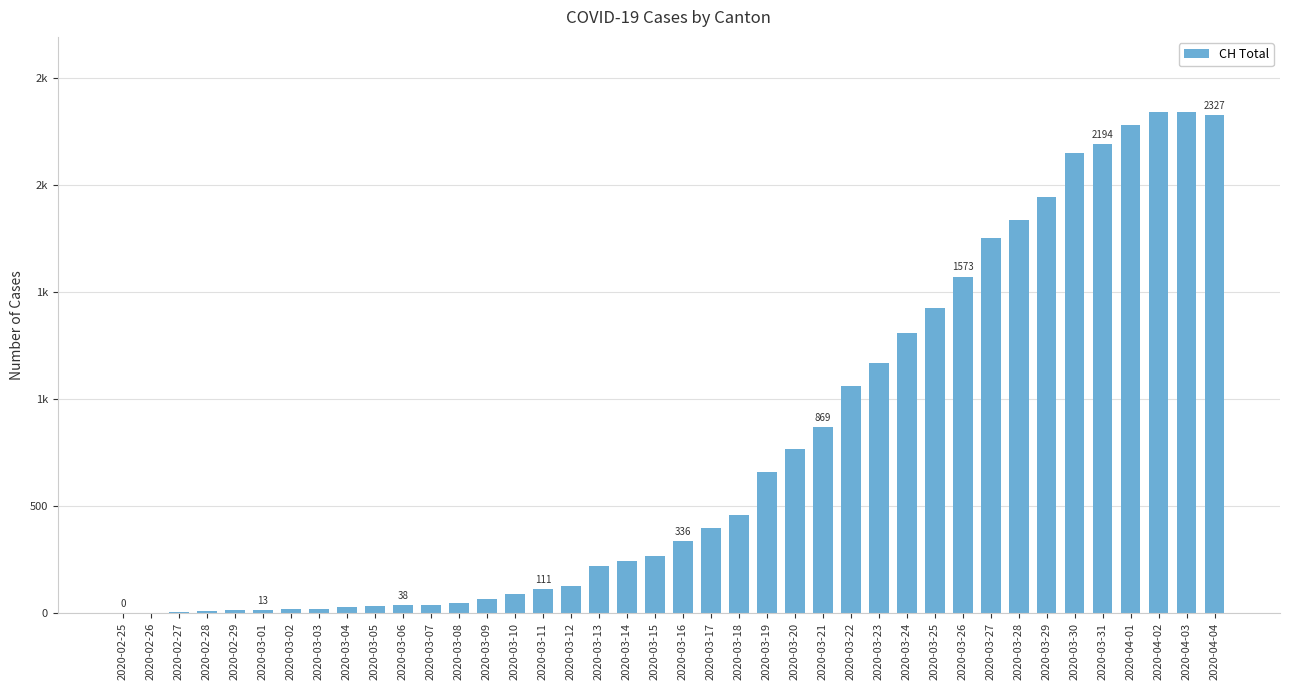

What value does the data have at 2020-04-01, to the nearest 100?

2300